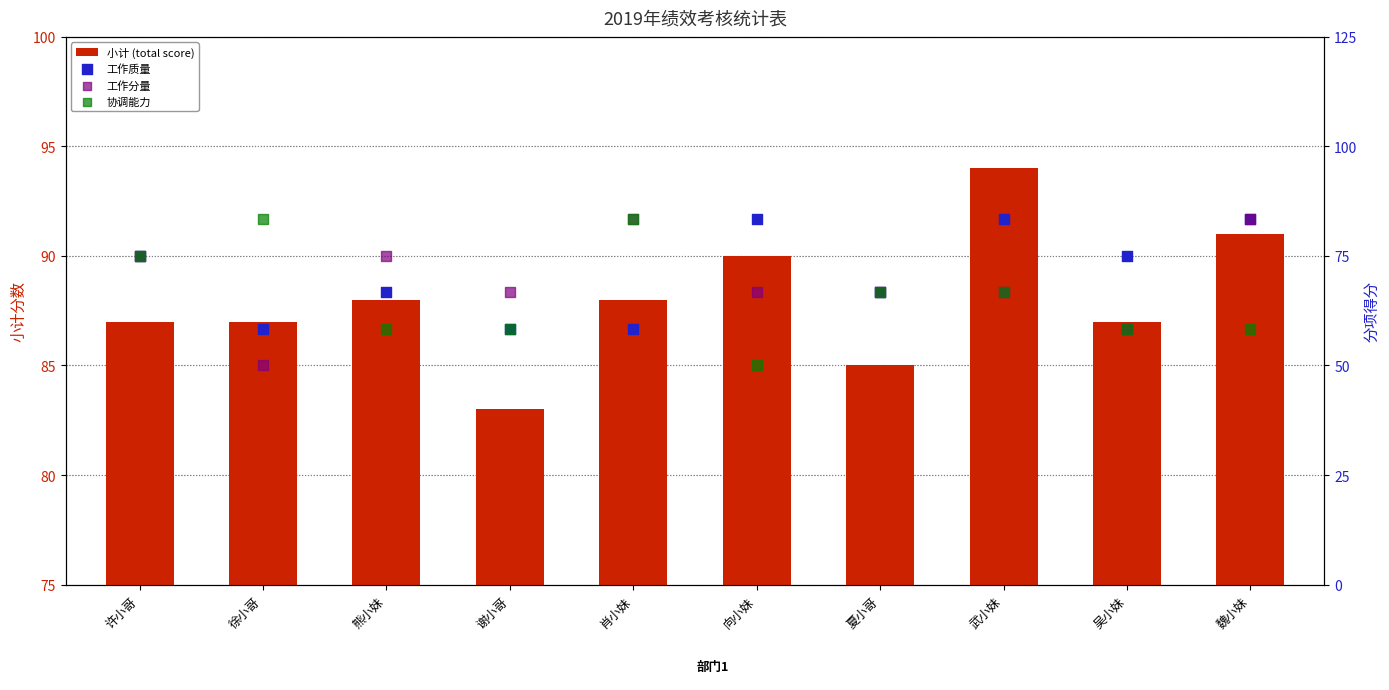

Which series has the widest spread of Y values?

小计 (total score)